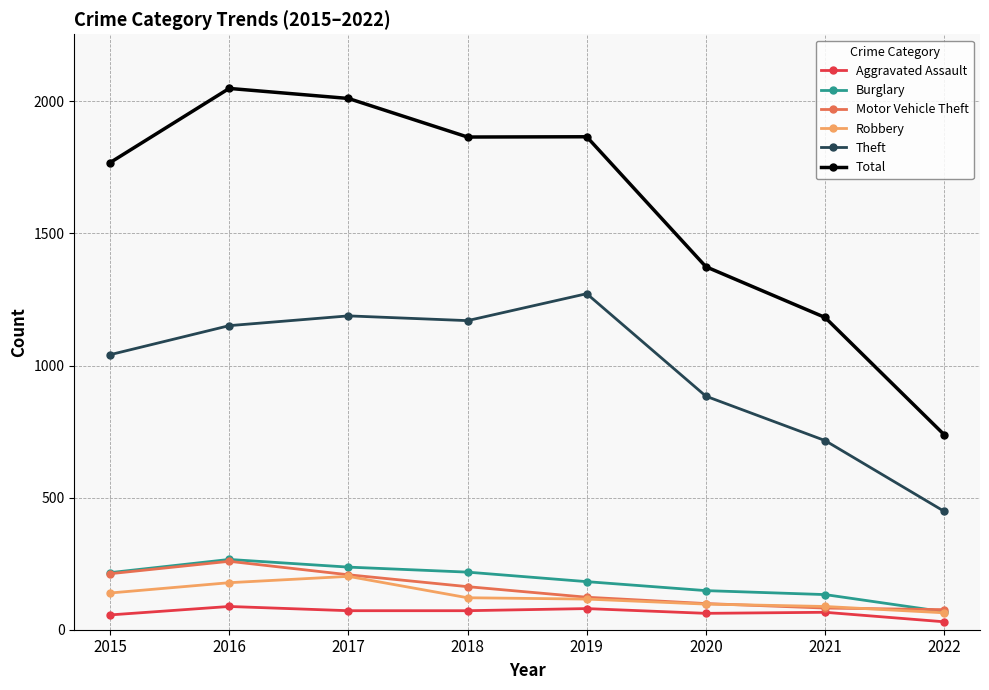

What is the value of the Robbery point at the 1st from the left?

139